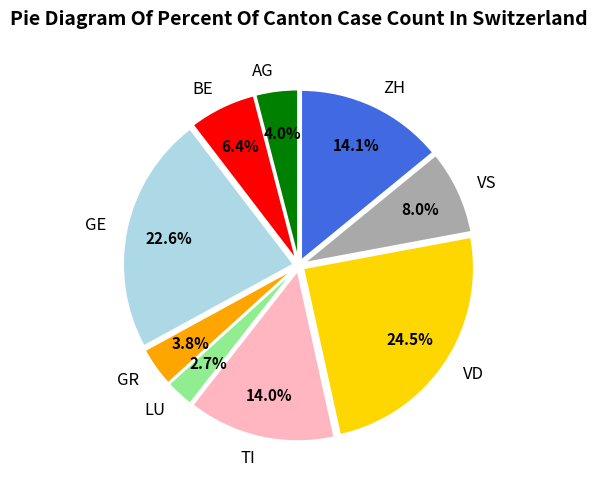

What percentage is NOT represented by VD?

75.5%